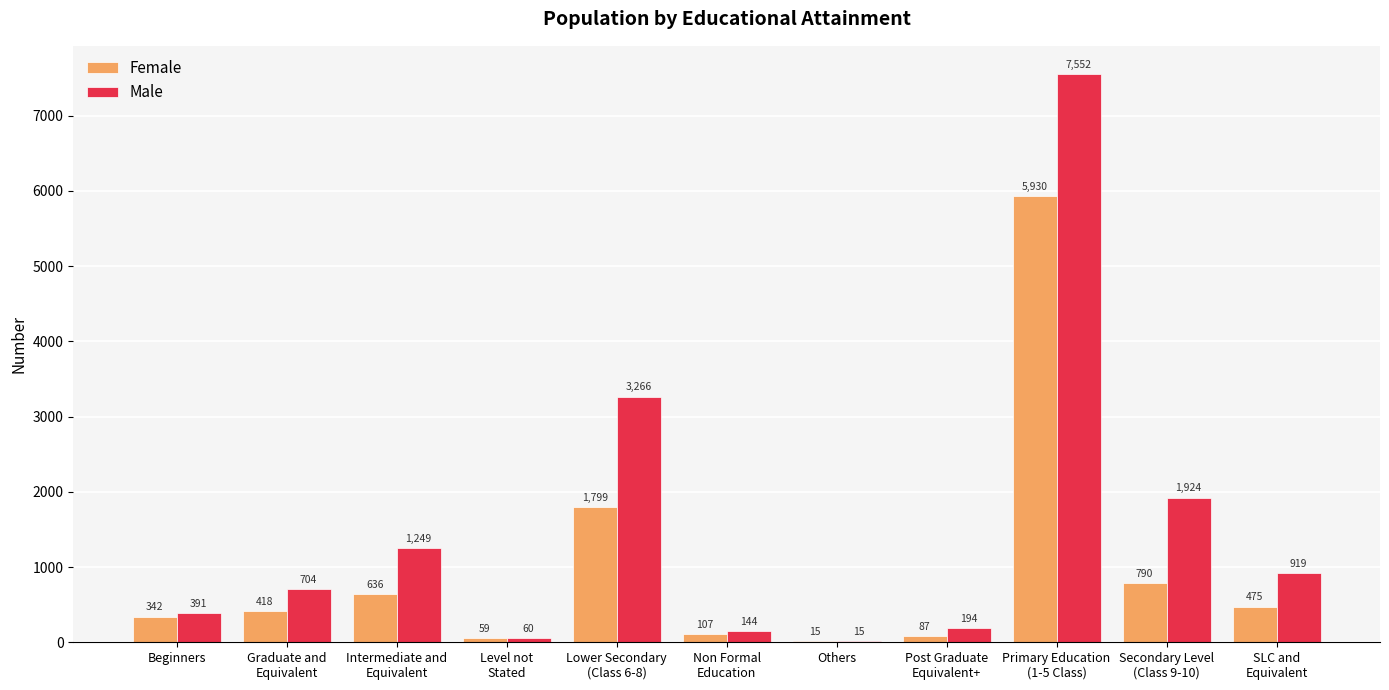

What is the highest value of the Male series?

7552